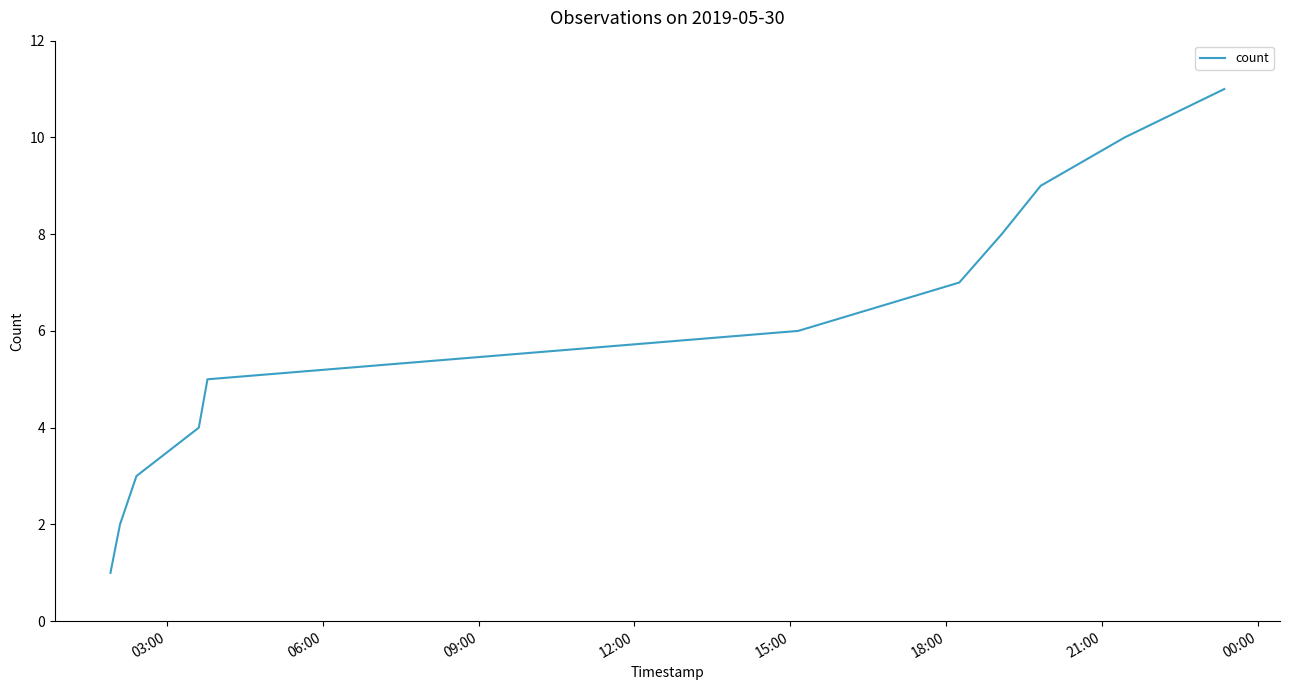

What is the greatest value displayed?

11